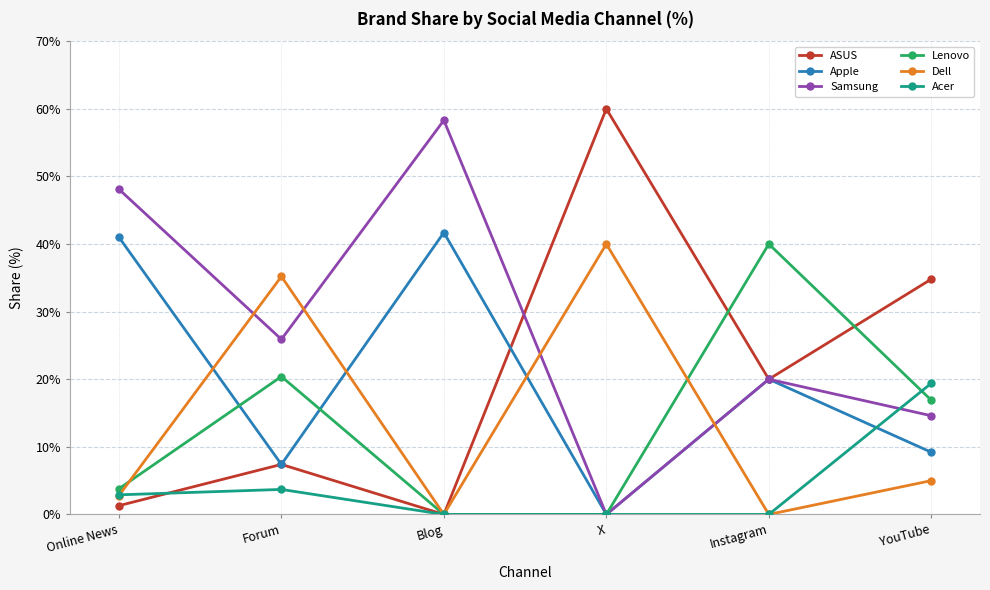

List the labels in order of Samsung value, largest first.

Blog, Online News, Forum, Instagram, YouTube, X